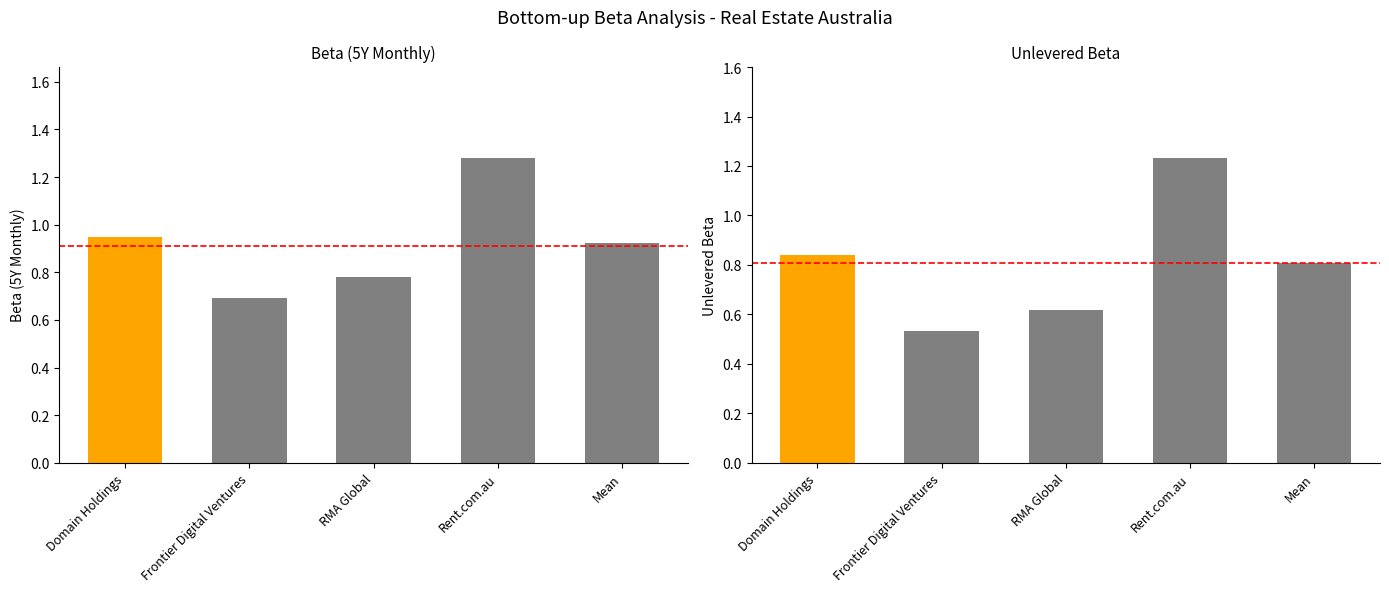

Is it true that Beta (5Y Monthly) equals 1.3 at Rent.com.au?

True